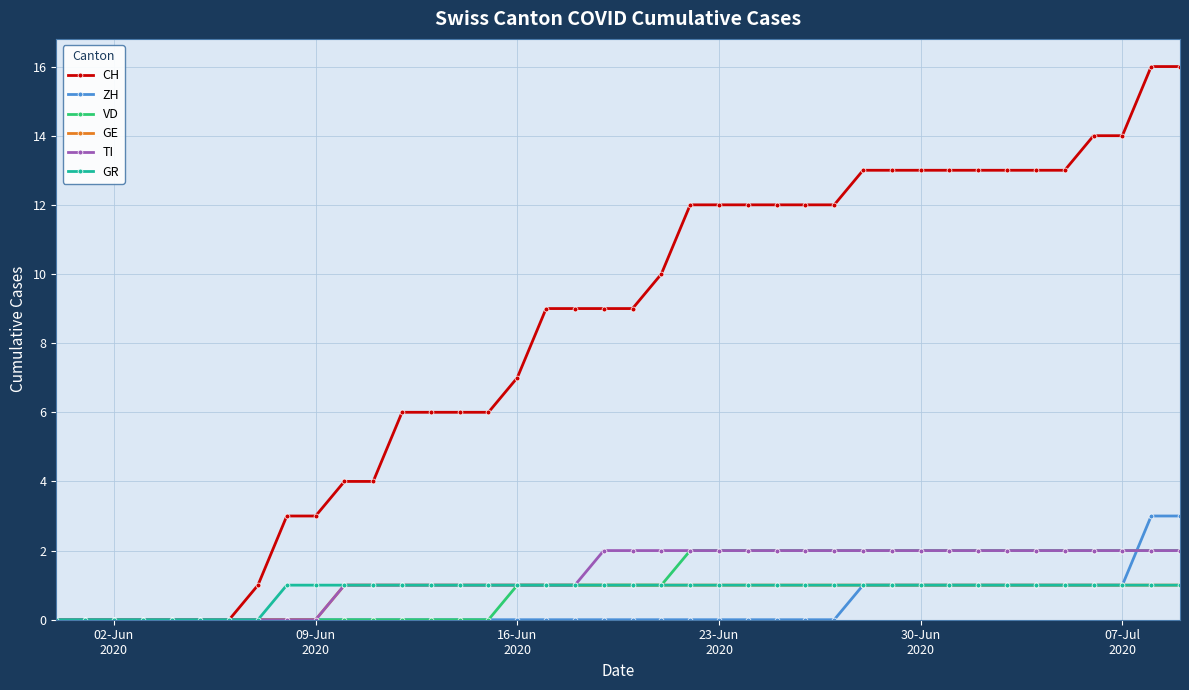

What is the greatest value displayed?

16